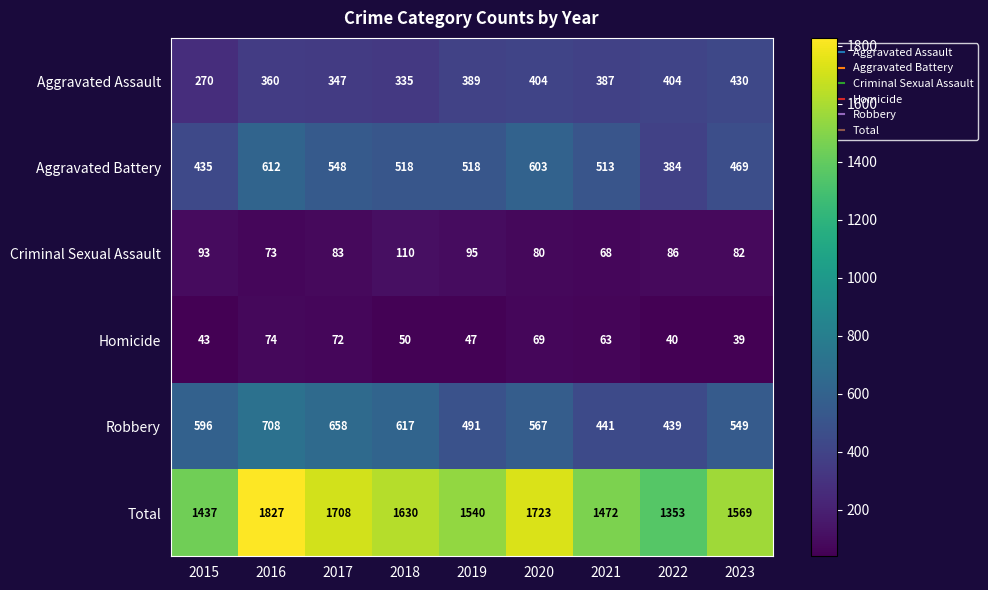

Is it true that Aggravated Assault equals 270 at 2015?

True